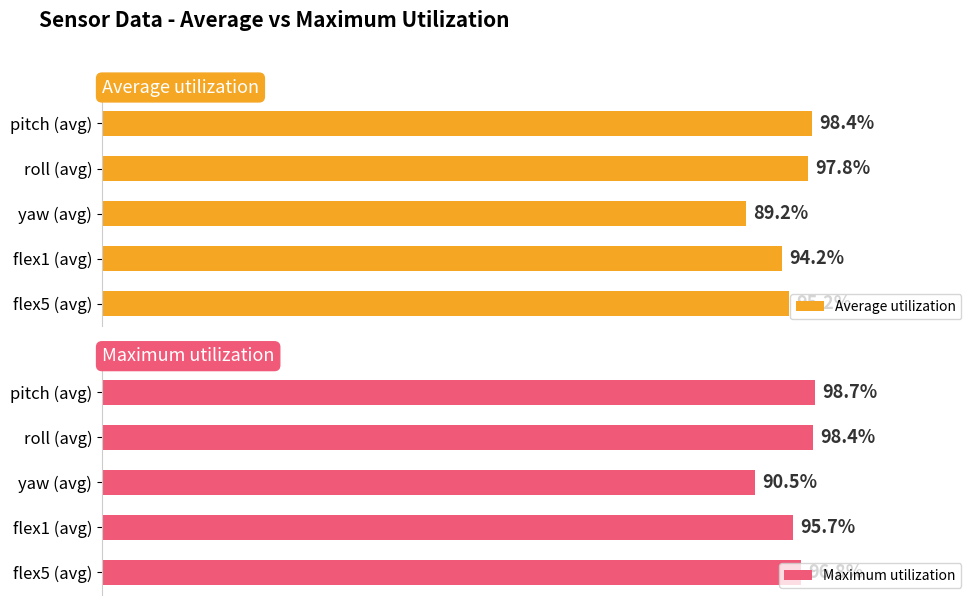

Where is Maximum utilization nearest to the value 94?

flex1 (avg)